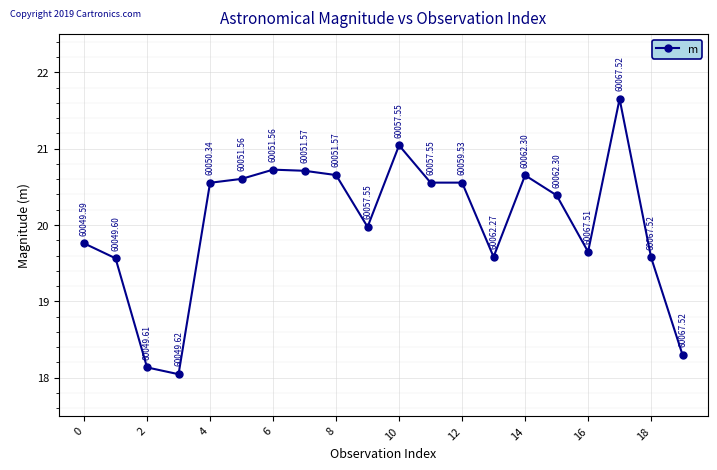

What is the average value?

20.0